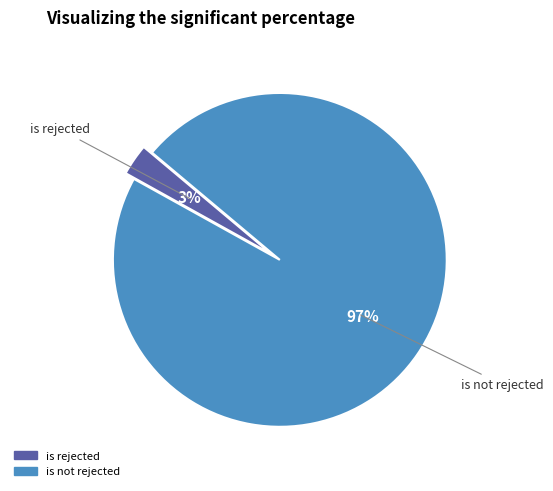

Is there any slice that represents more than half of the pie?

Yes